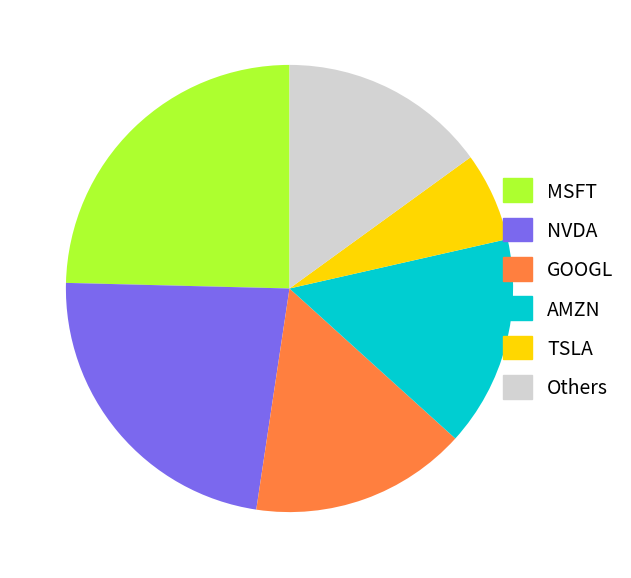

Combined, do GOOGL and AMZN account for over 50%?

No